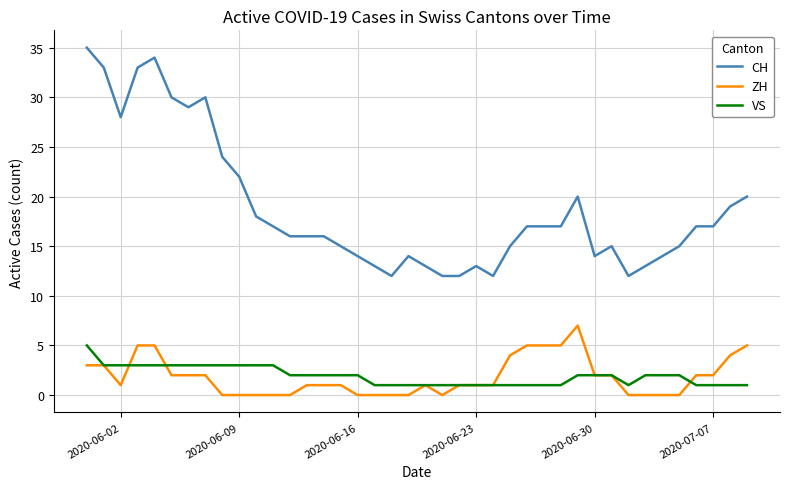

List the series in order of their peak value, highest first.

CH, ZH, VS